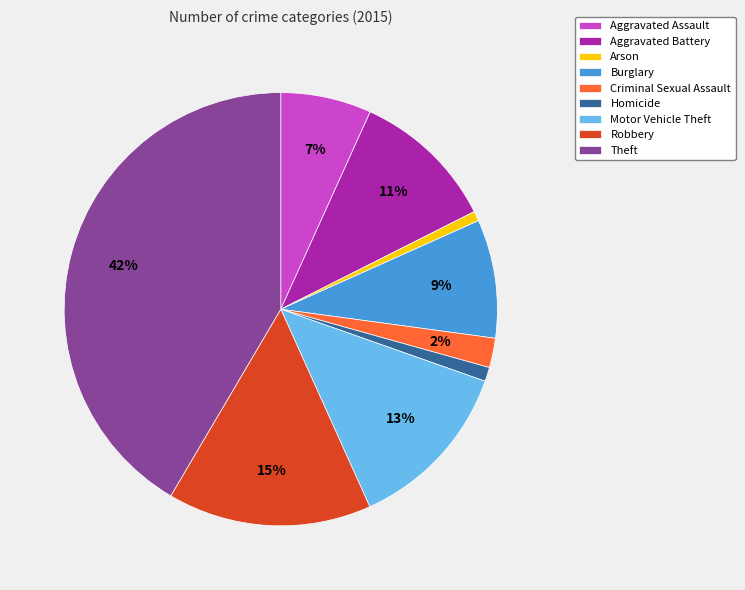

To the nearest percent, what portion does Arson represent?

1%